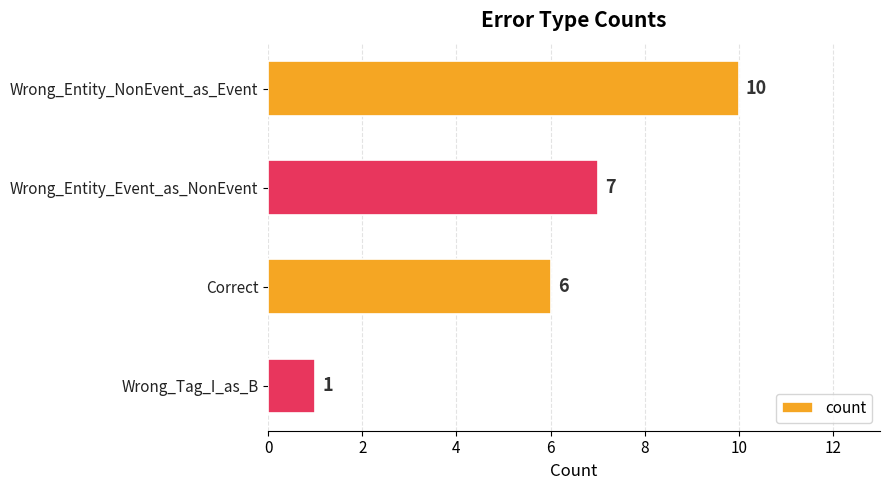

Rank the categories by value from highest to lowest.

Wrong_Entity_NonEvent_as_Event, Wrong_Entity_Event_as_NonEvent, Correct, Wrong_Tag_I_as_B